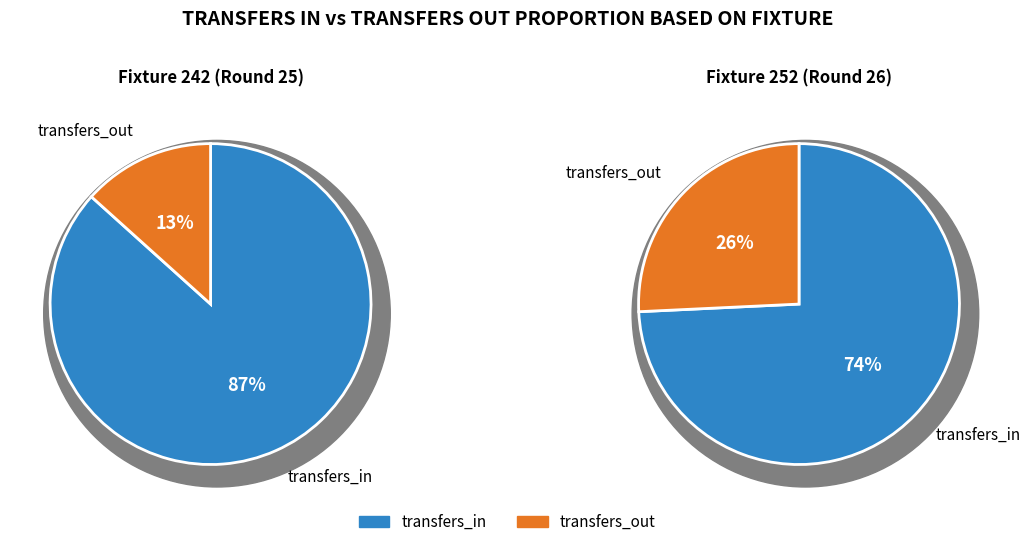

How many slices are in this pie chart?

2